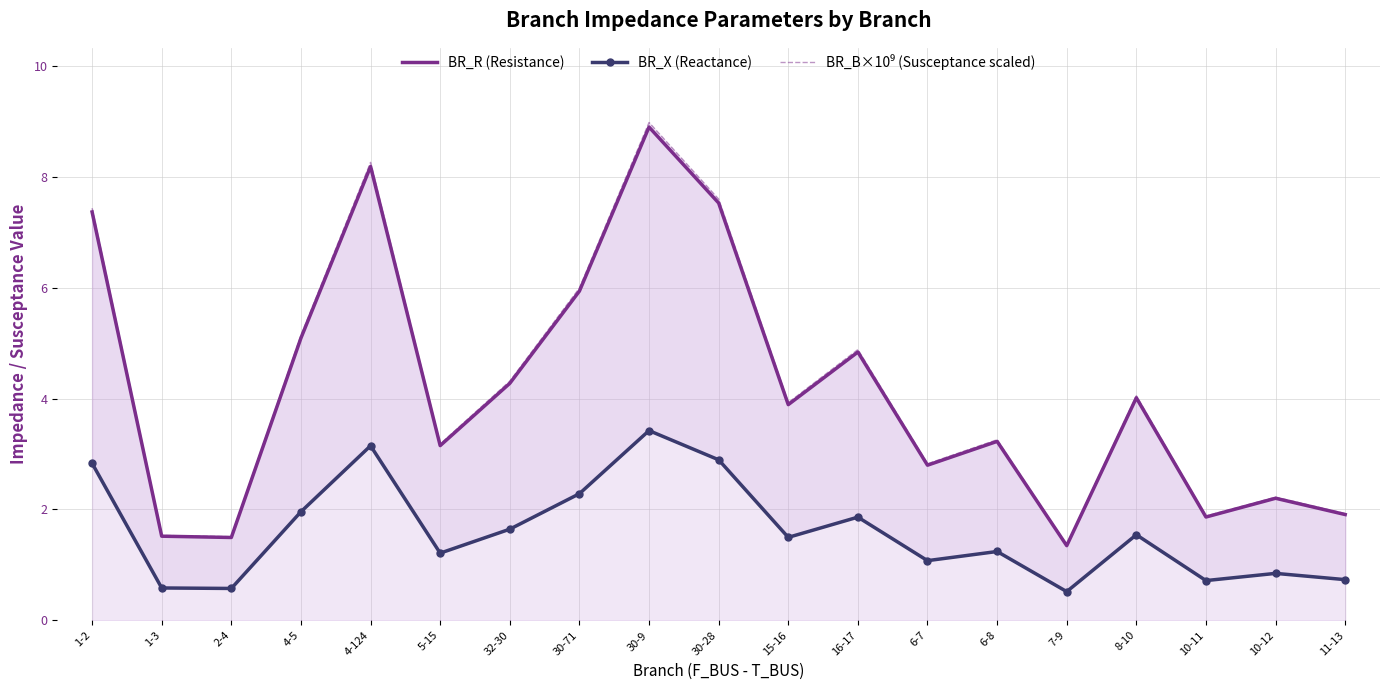

What is the maximum value shown in the chart?

9.0